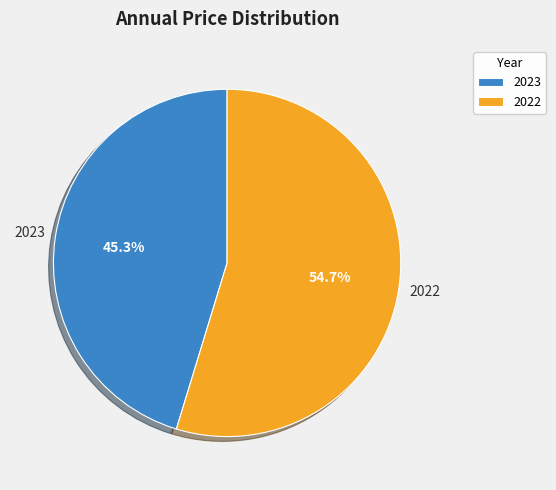

Which slice is the smallest?

2023